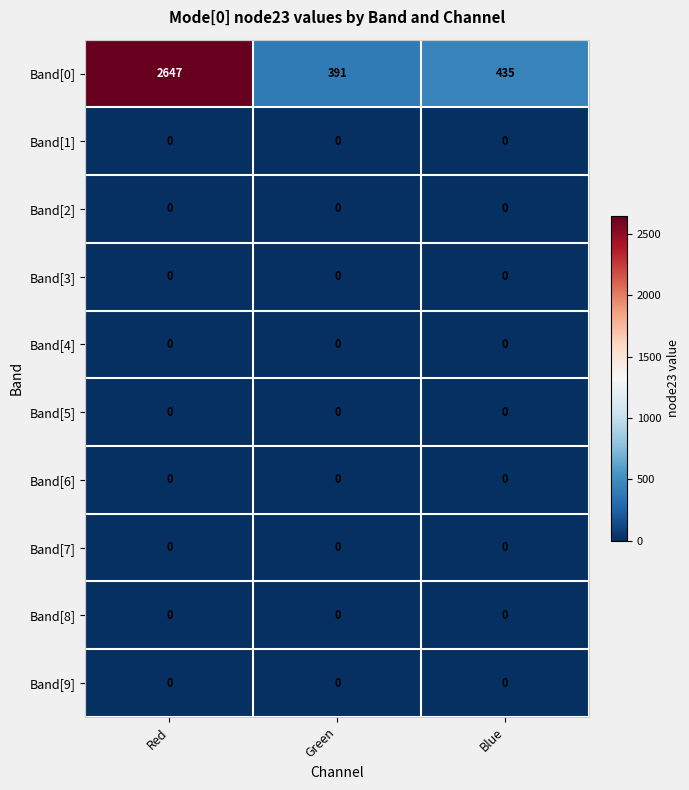

At how many categories does at least one series exceed 367?

3